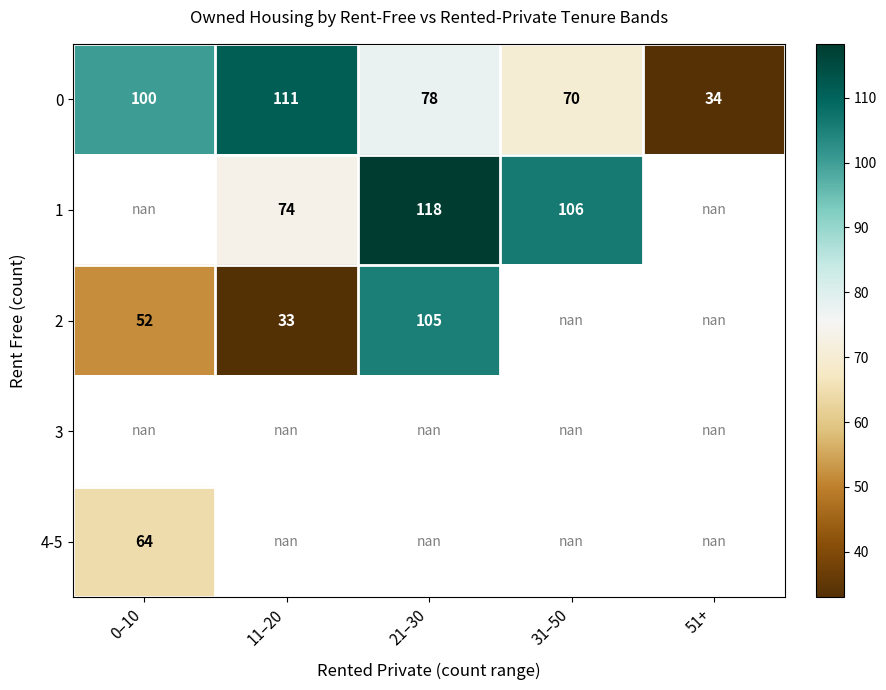

What is the smallest value displayed?

33.0